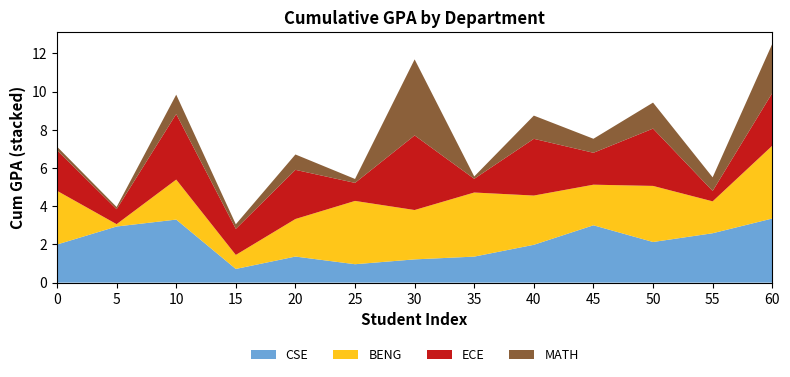

Reading left to right, transcribe all the data shown in this chart.

CSE: 2.0	2.9	3.3	0.7	1.4	1.0	1.2	1.4	2.0	3.0	2.1	2.6	3.4
BENG: 2.8	0.1	2.1	0.7	2.0	3.3	2.6	3.4	2.6	2.1	2.9	1.7	3.8
ECE: 2.1	0.8	3.4	1.4	2.6	0.9	3.9	0.7	3.0	1.7	3.0	0.5	2.8
MATH: 0.2	0.1	1.0	0.2	0.8	0.2	4.0	0.1	1.2	0.7	1.4	0.7	2.6